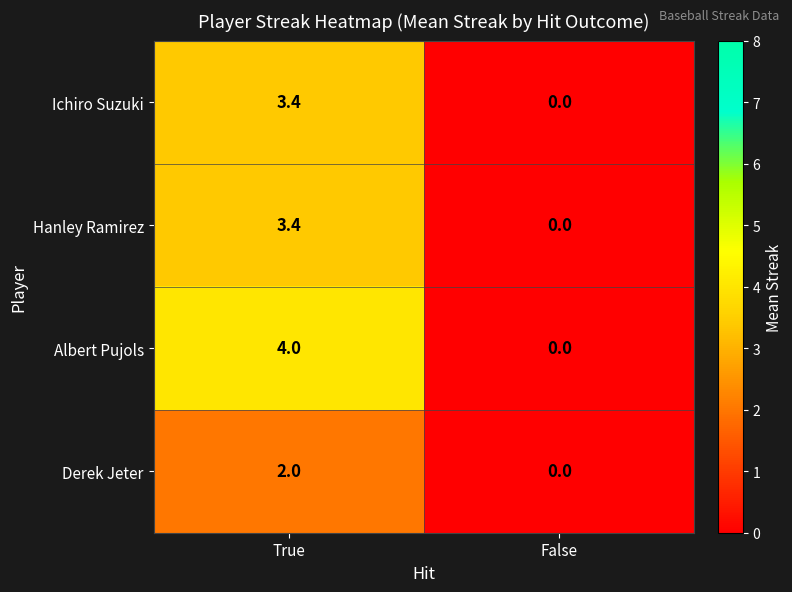

List the labels in order of Hanley Ramirez value, smallest first.

False, True